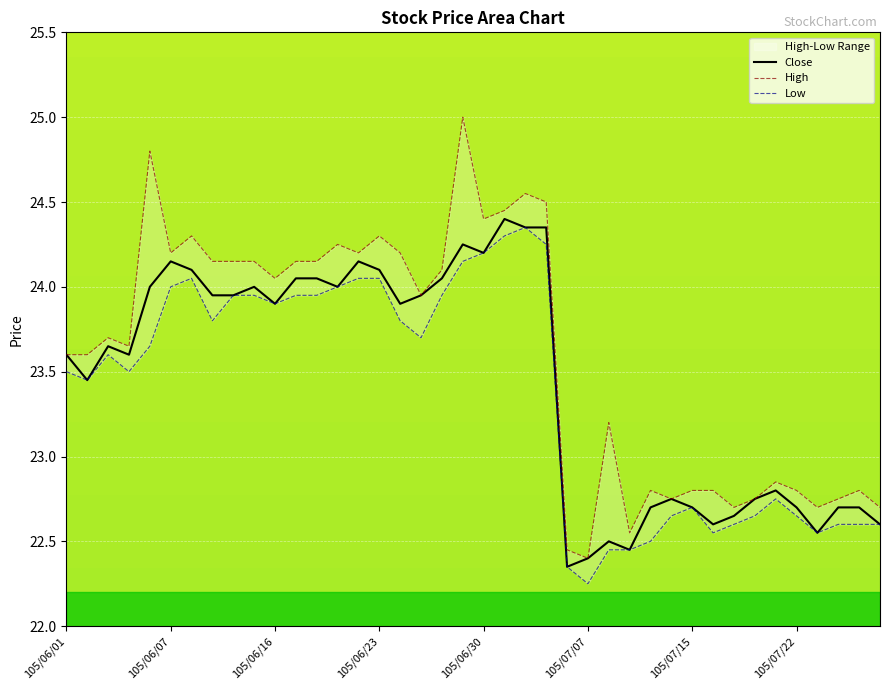

True or false: Close and High cross at least once.

False